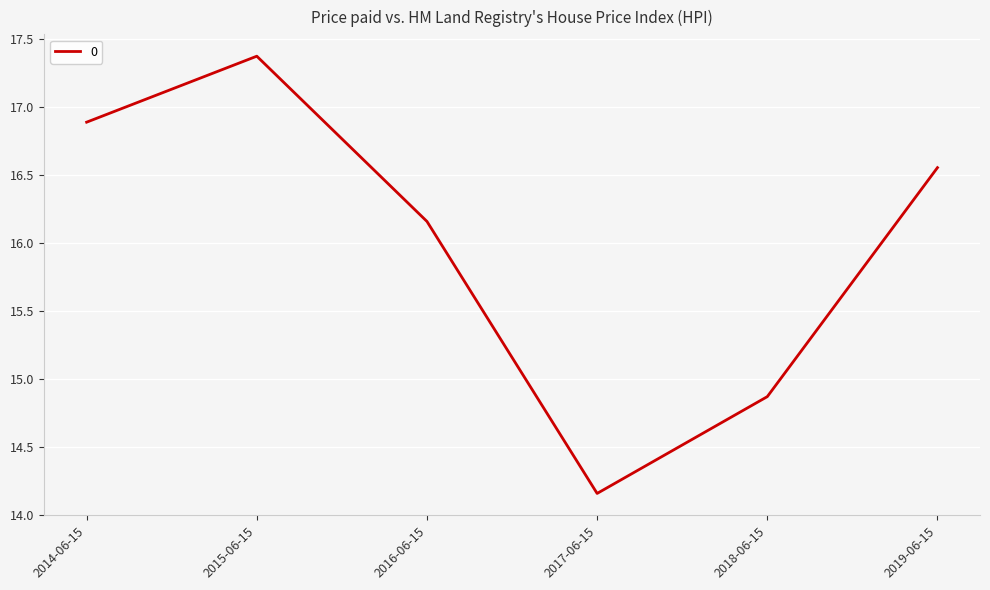

List the labels in order of value, smallest first.

2017-06-15, 2018-06-15, 2016-06-15, 2019-06-15, 2014-06-15, 2015-06-15